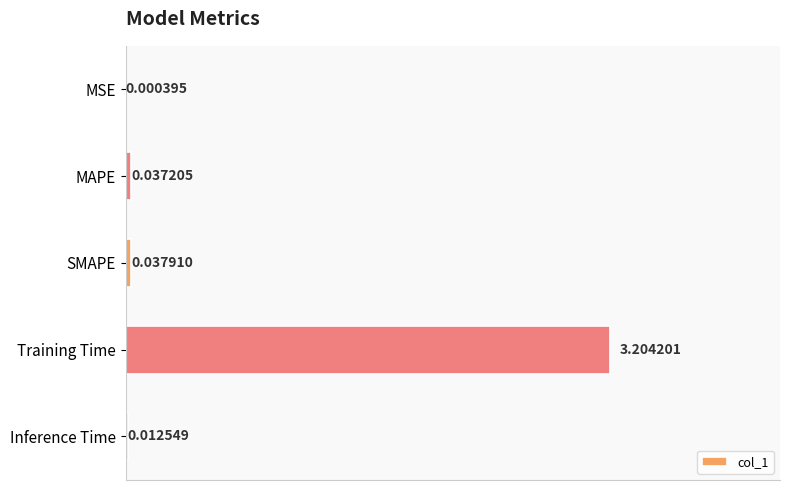

Where is the data nearest to the value 1?

SMAPE